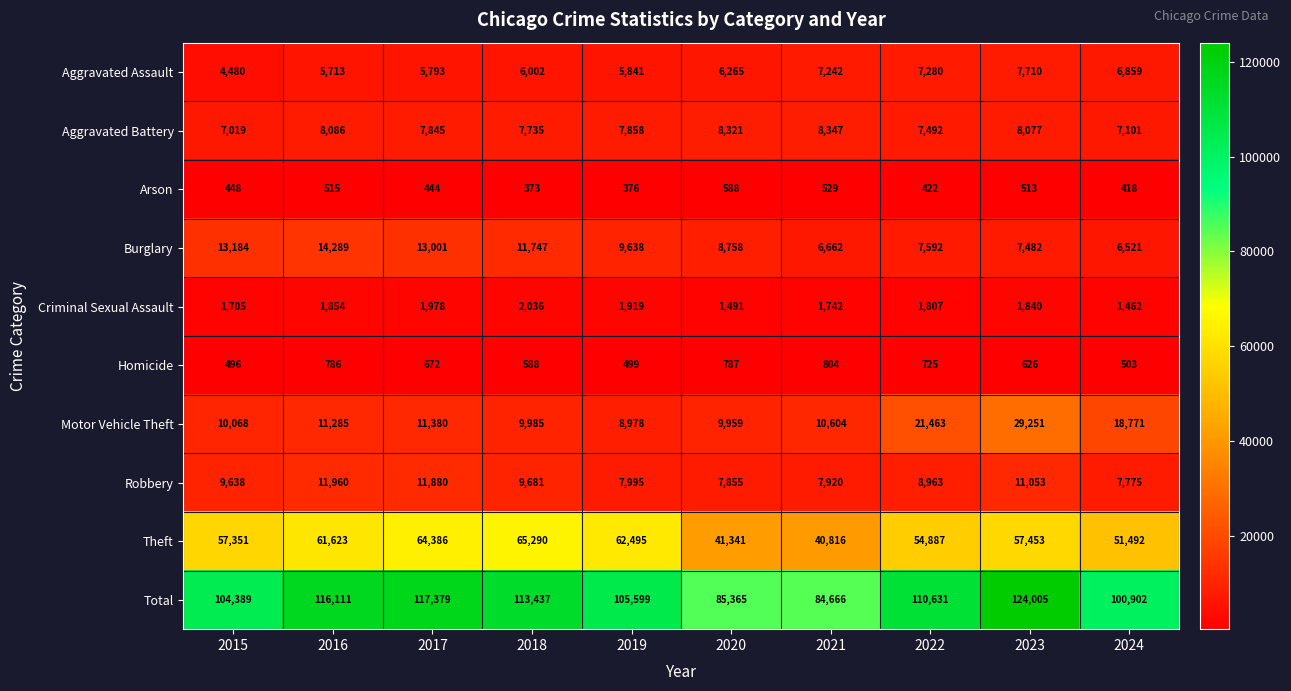

Which series has the largest range (max minus min)?

Total